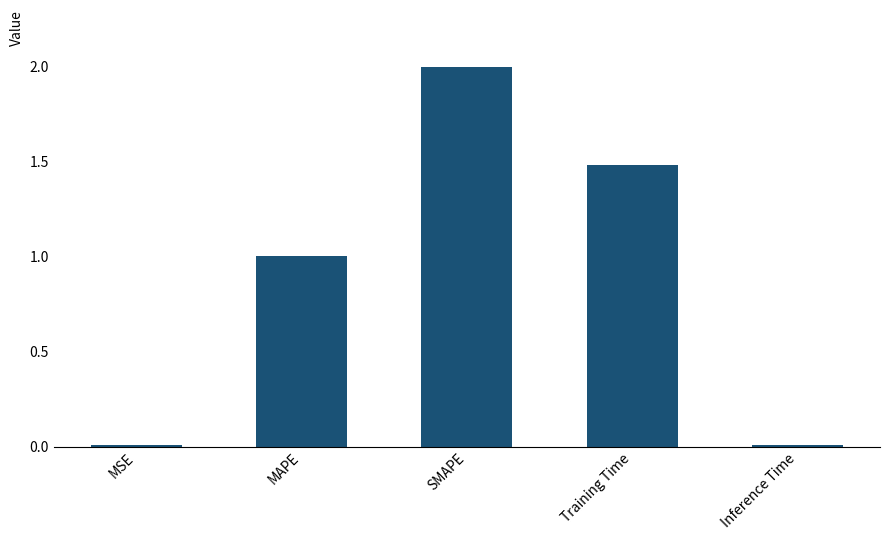

What position from the left is SMAPE?

3